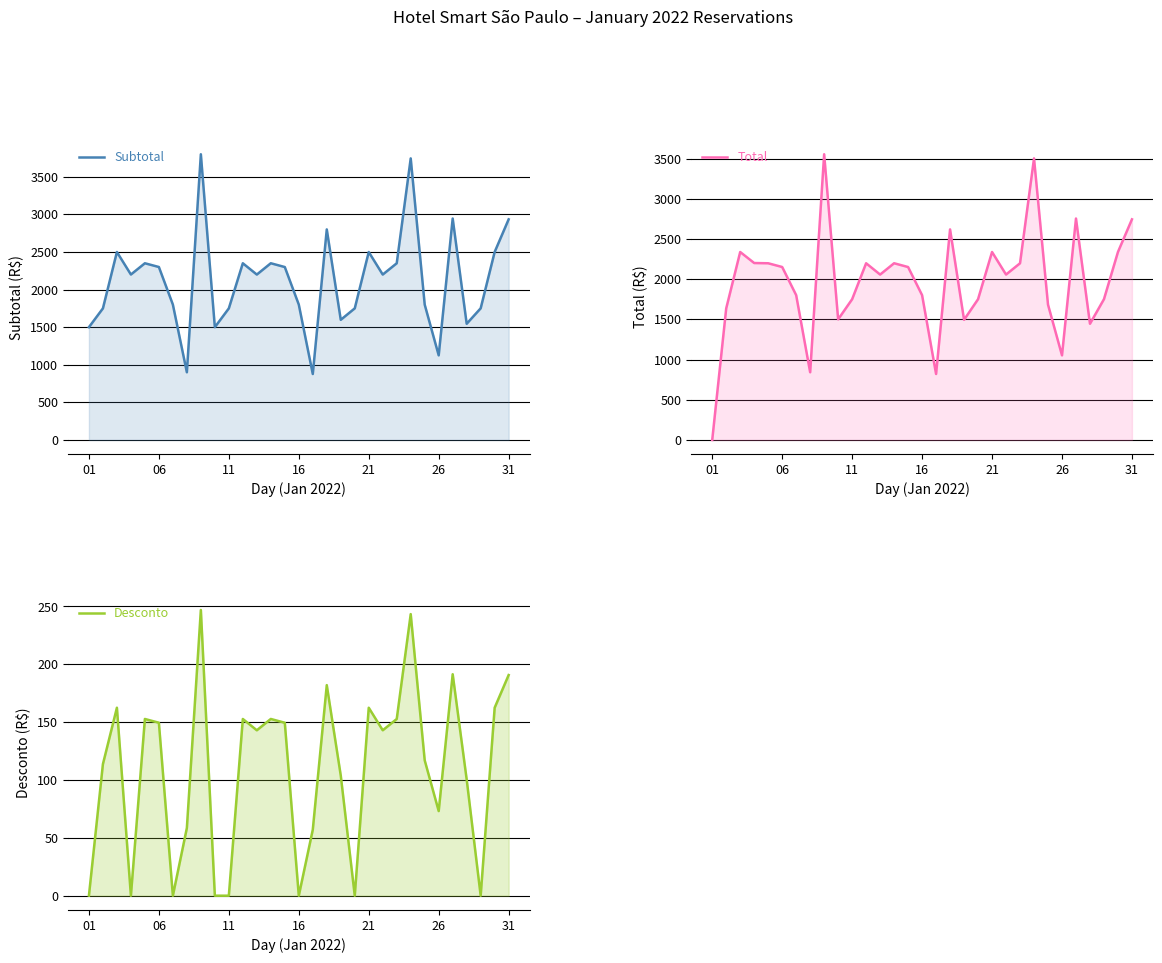

How many values in the Total series exceed 2056?

17